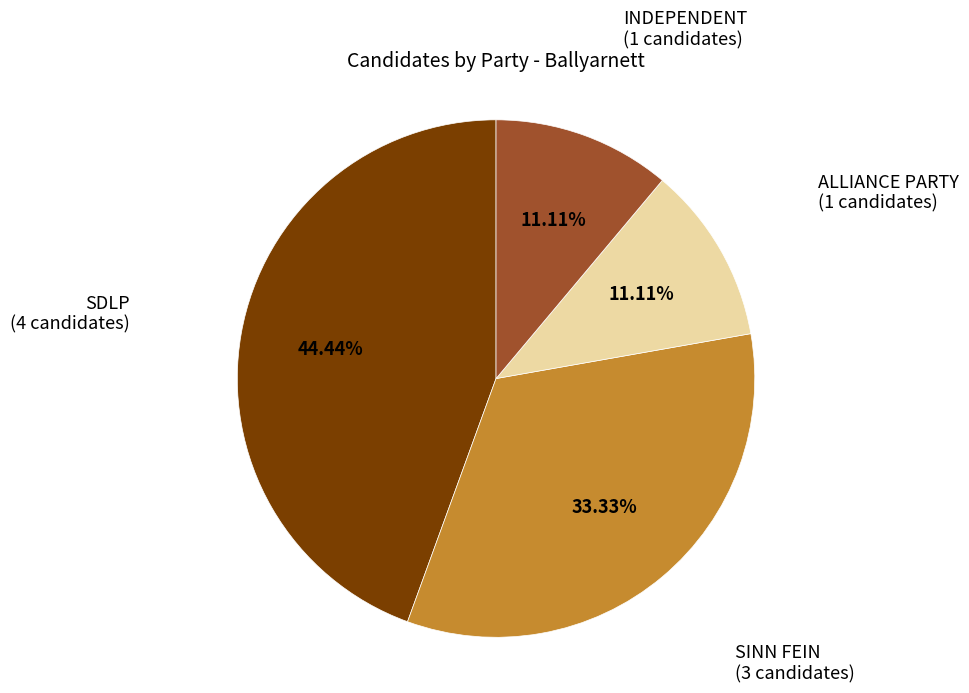

Is there any slice that represents more than half of the pie?

No